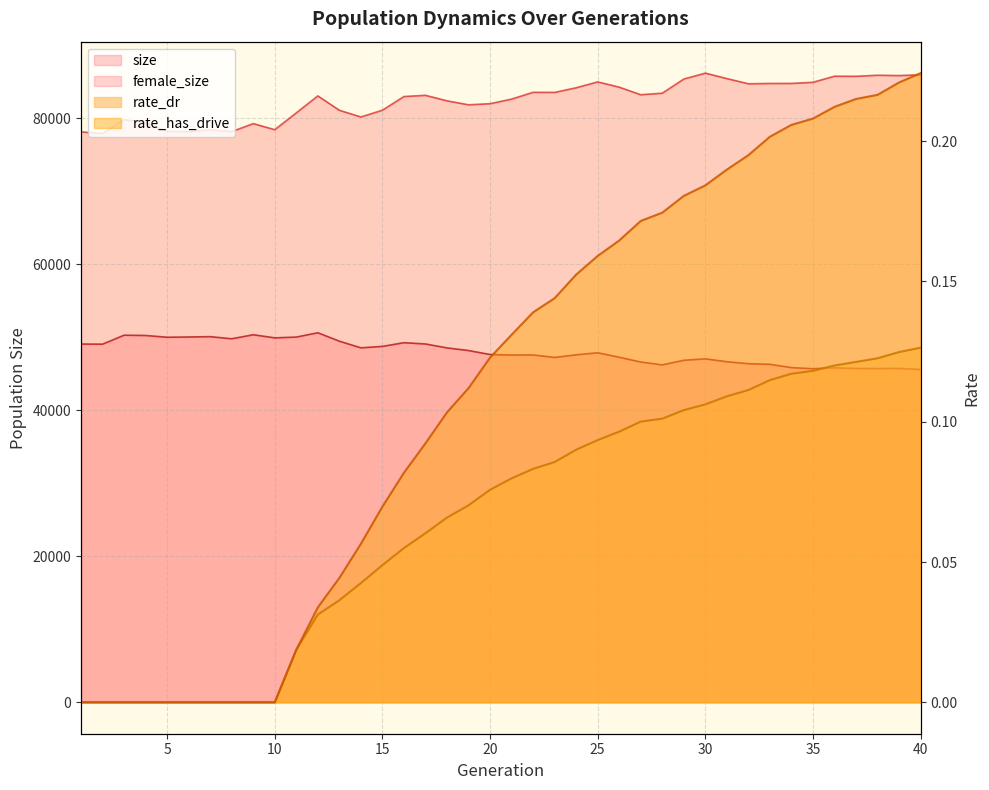

True or false: female_size and rate_dr cross at least once.

False